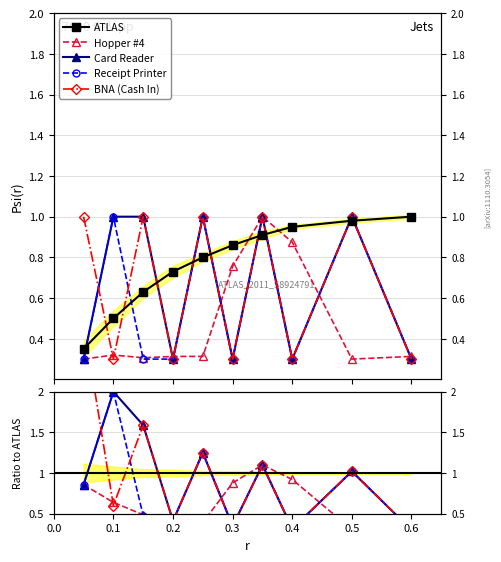

True or false: BNA (Cash In) has more than 2 interior local peaks.

True